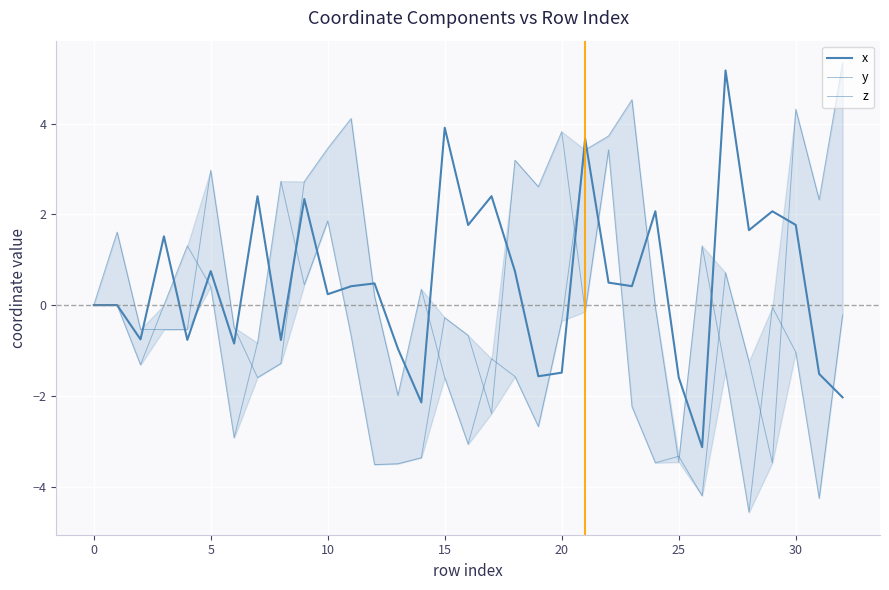

What is the difference between the maximum and minimum values in the z series?

9.1